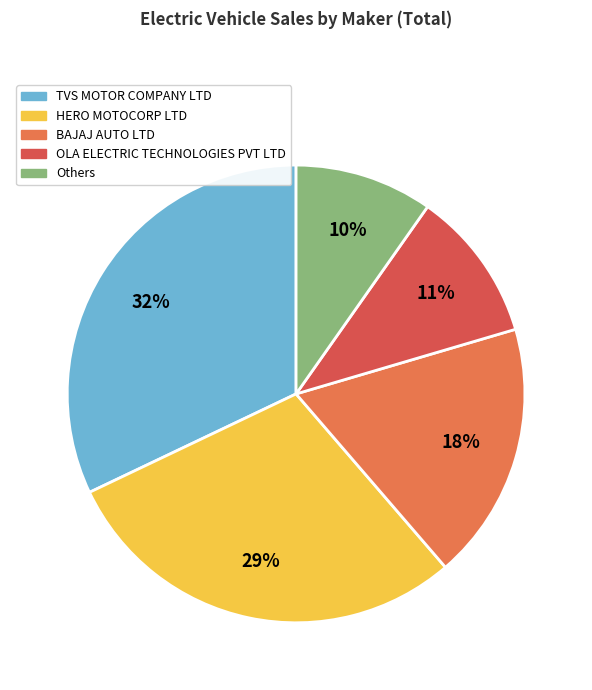

To the nearest percent, what portion does BAJAJ AUTO LTD represent?

18%